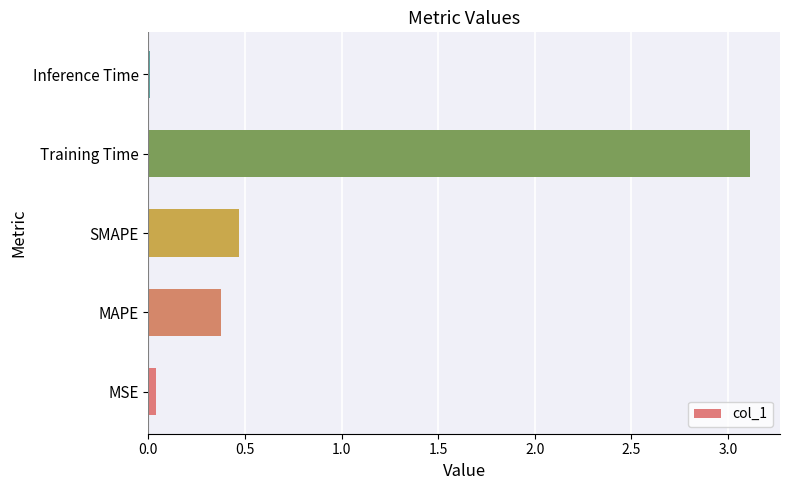

What is the change in value from SMAPE to Training Time?

+2.6